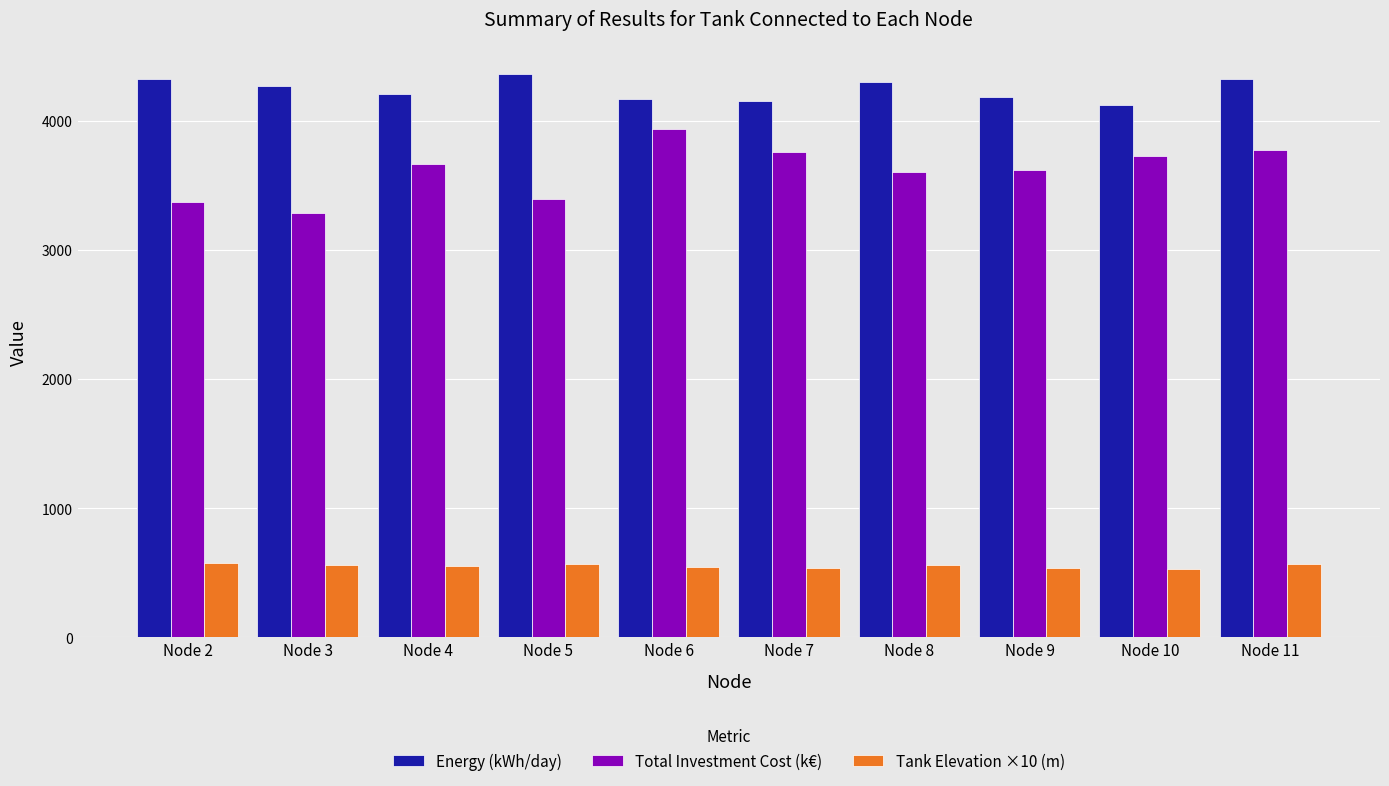

What are all the series names shown in the legend?

Energy (kWh/day), Total Investment Cost (k€), Tank Elevation ×10 (m)